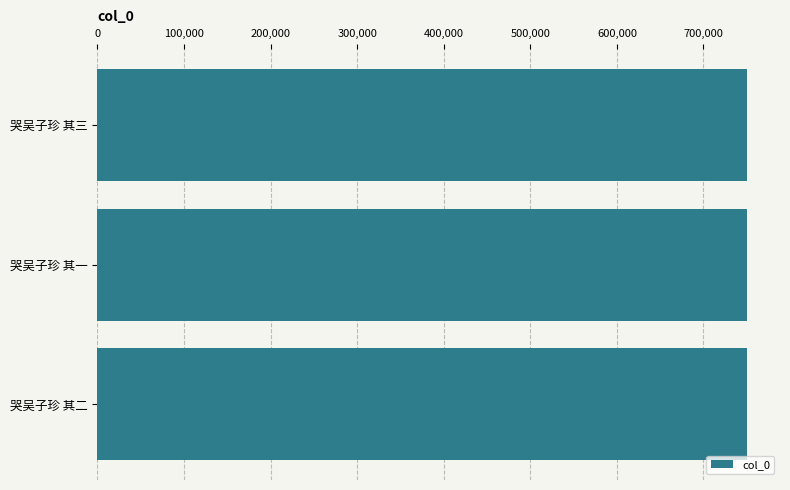

How many bars are there in total?

3